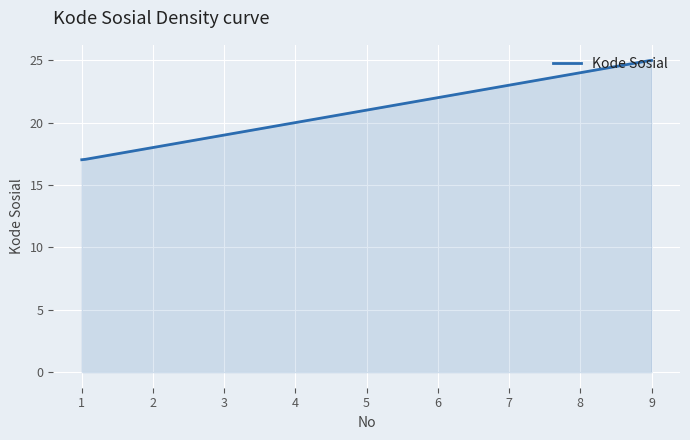

What is the difference between the maximum and minimum values?

8.0